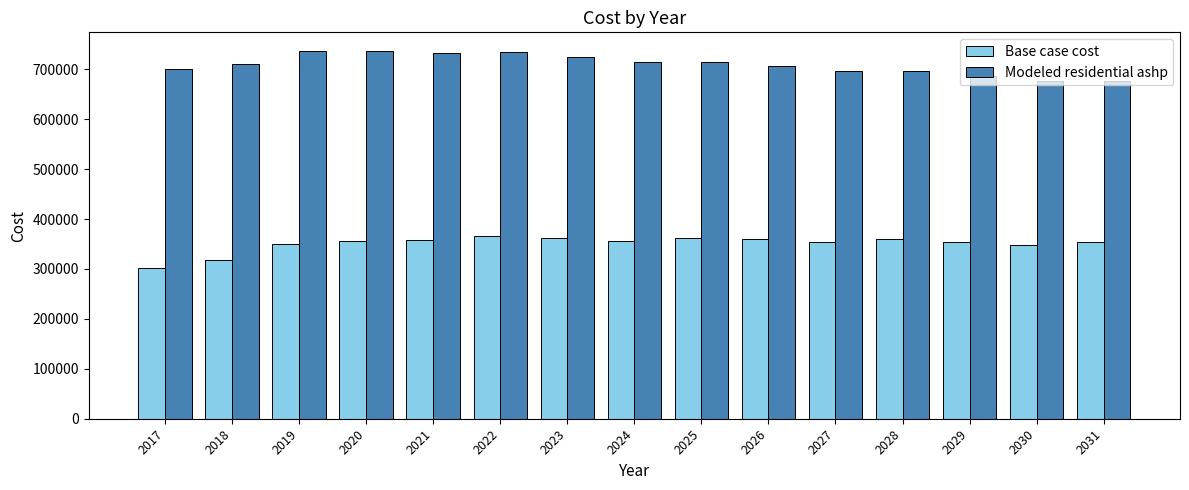

Is the value of Base case cost at 2021 greater than the value of Modeled residential ashp at 2023?

No